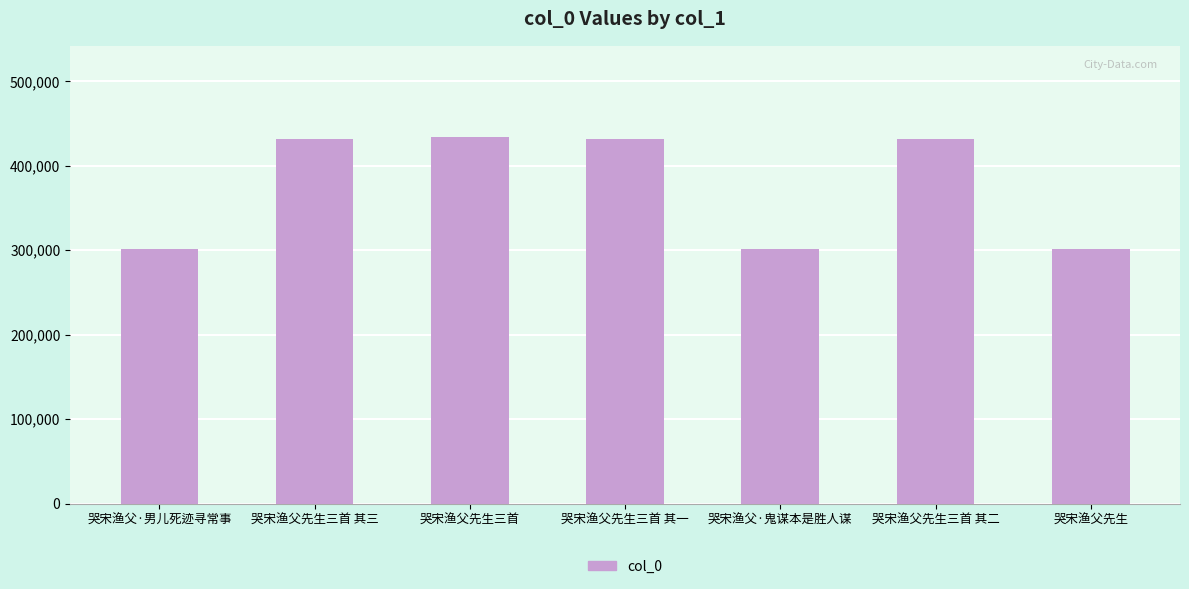

What is the average value?

375443